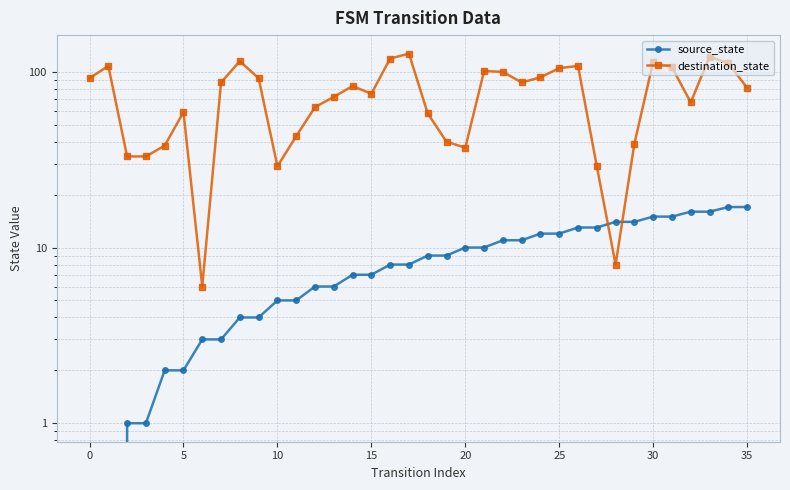

How many lines are shown in the chart?

2